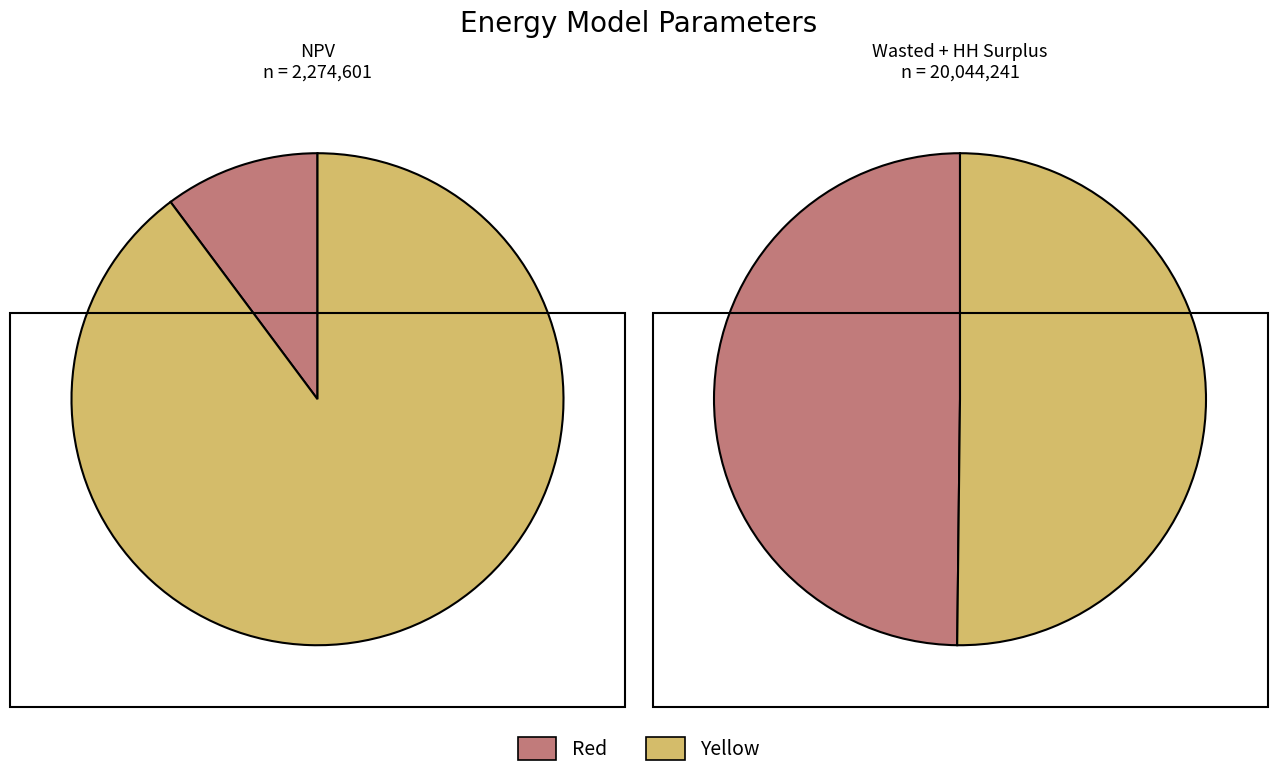

Which slice is the smallest?

NPV